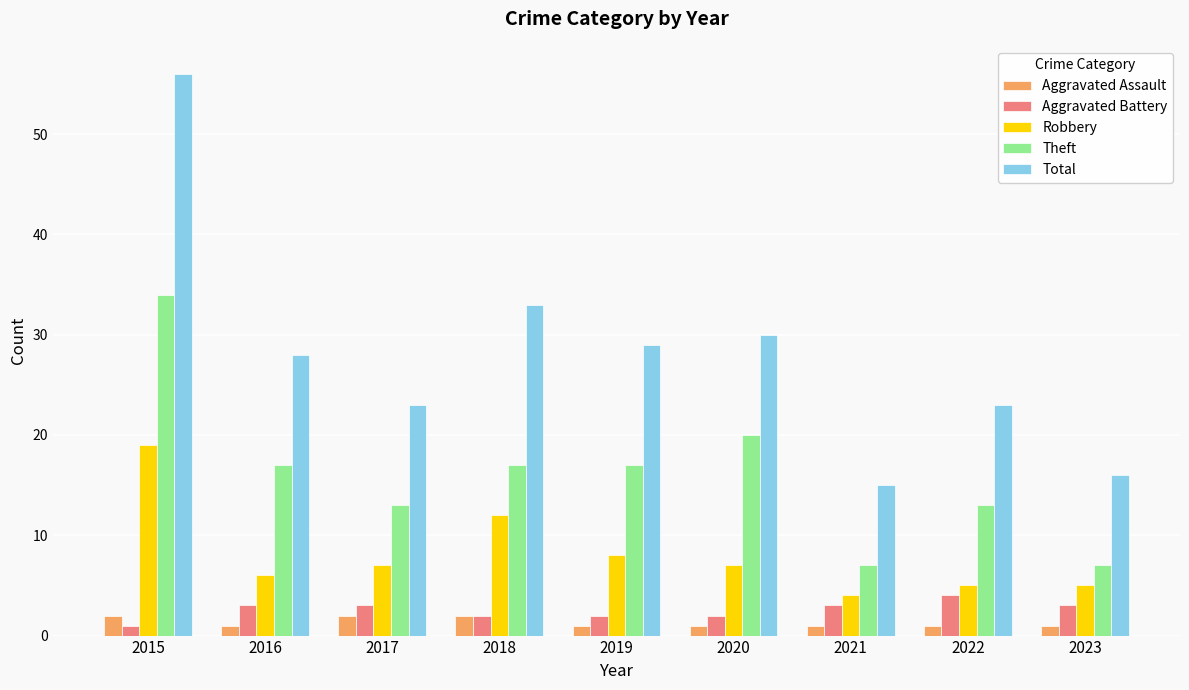

What is the spread (max minus min) of values at 2017?

21